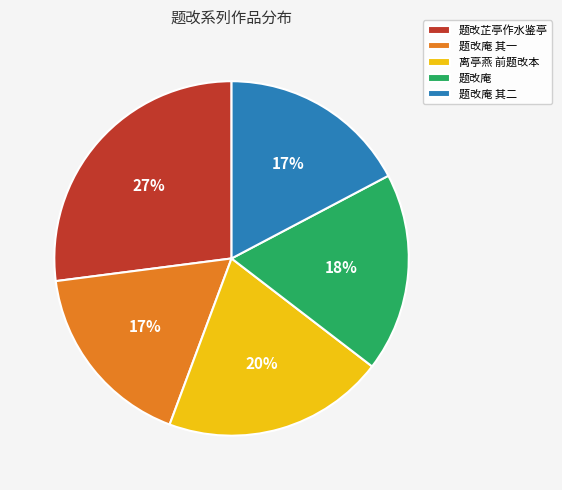

What percentage is the 题改庵 其一 slice, to the nearest percent?

17%